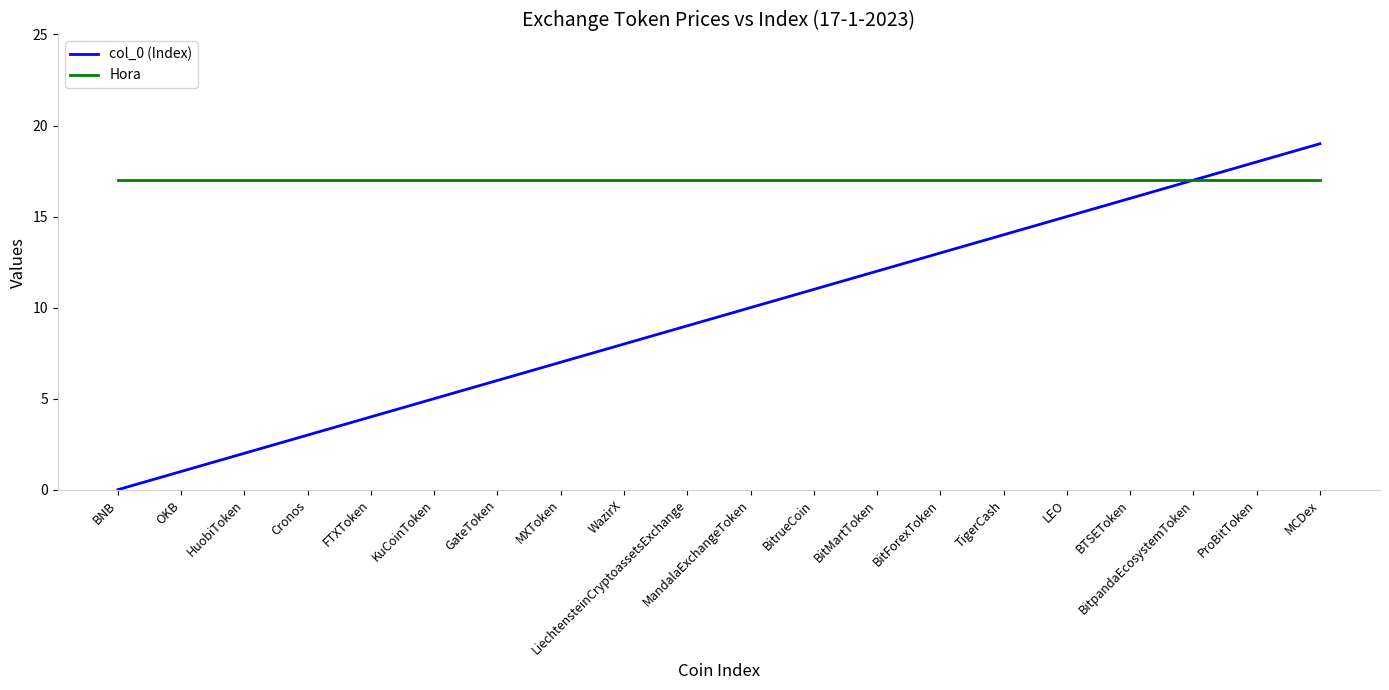

Is the value of col_0 (Index) at GateToken greater than the value of Hora at KuCoinToken?

No